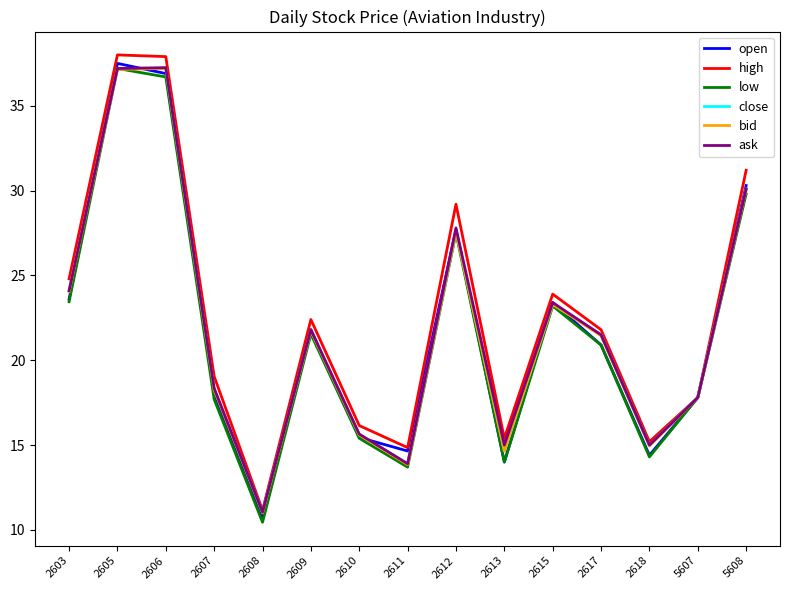

At which label does close first exceed 21?

2603